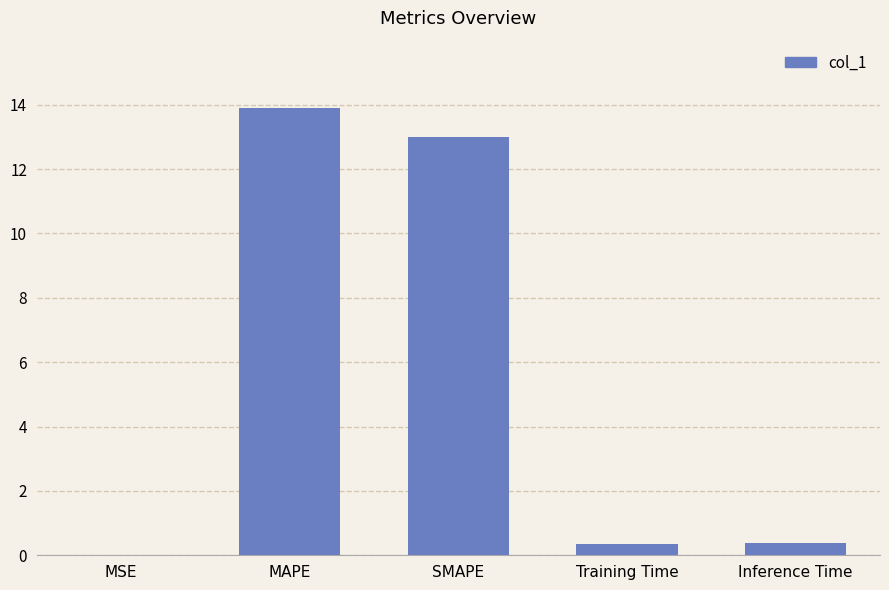

What is the sum of all values?

27.6